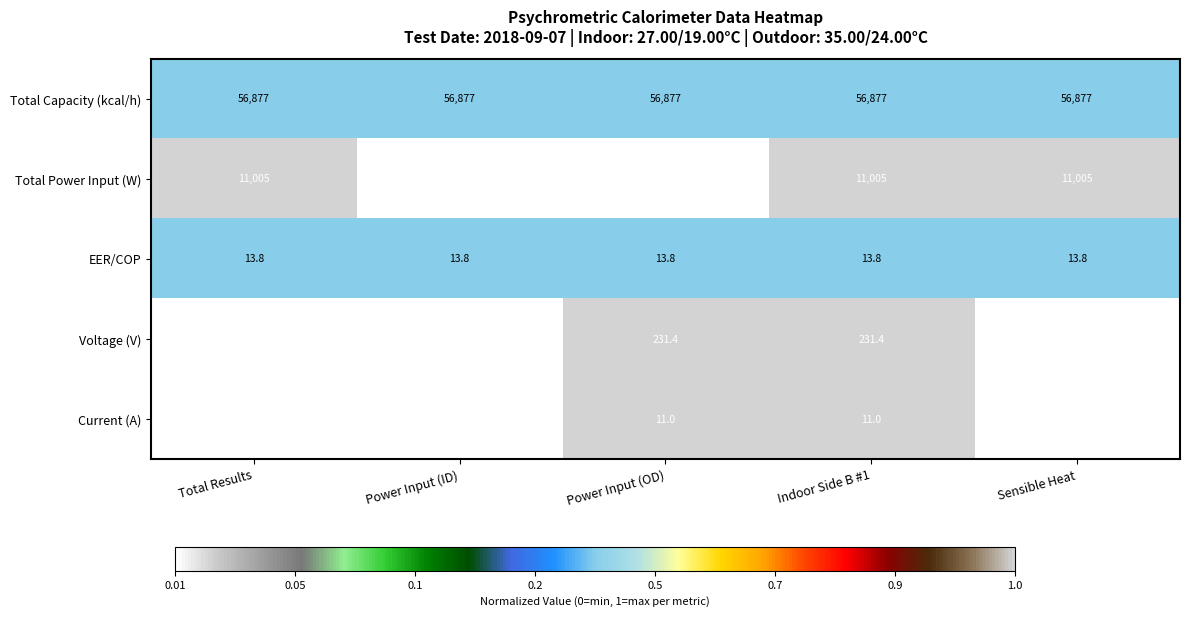

At Power Input (ID), list the series in order from largest to smallest.

Total Capacity (kcal/h), Total Power Input (W), Voltage (V), EER/COP, Current (A)